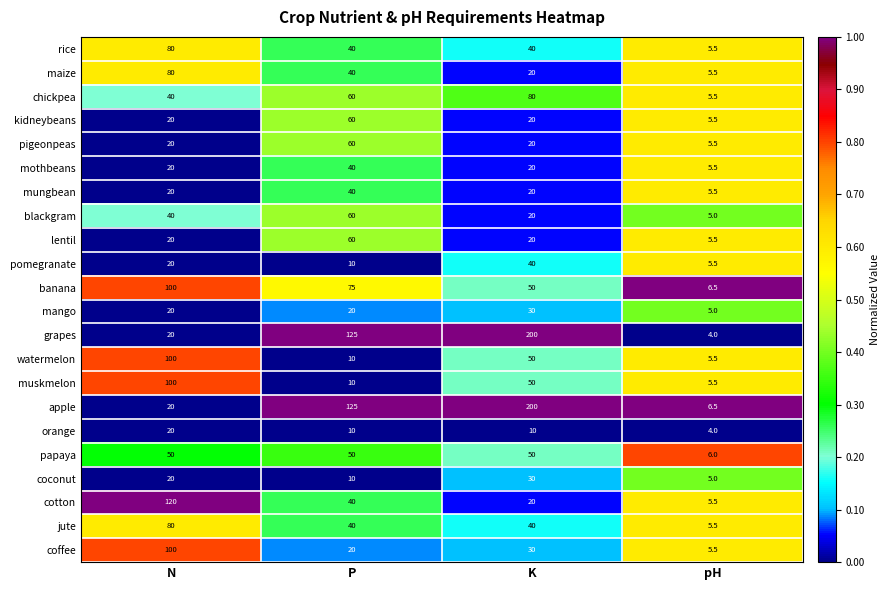

Count the number of data series in this chart.

22